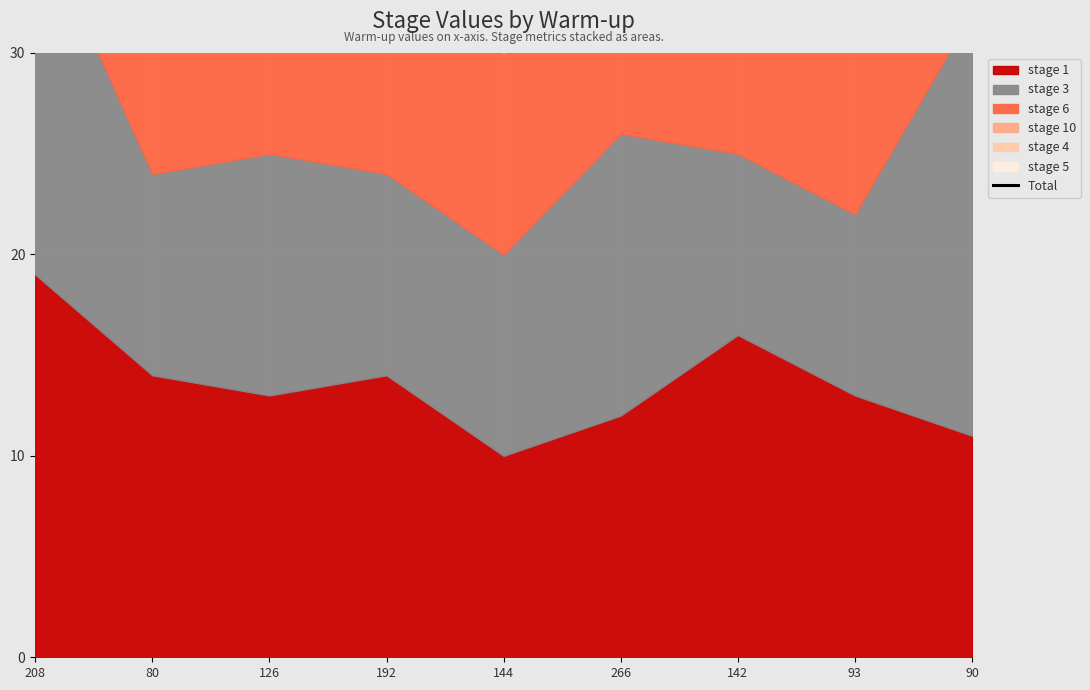

Reading left to right, list all the values displayed in this chart.

208=76	80=65	126=59	192=62	144=50	266=67	142=53	93=58	90=74